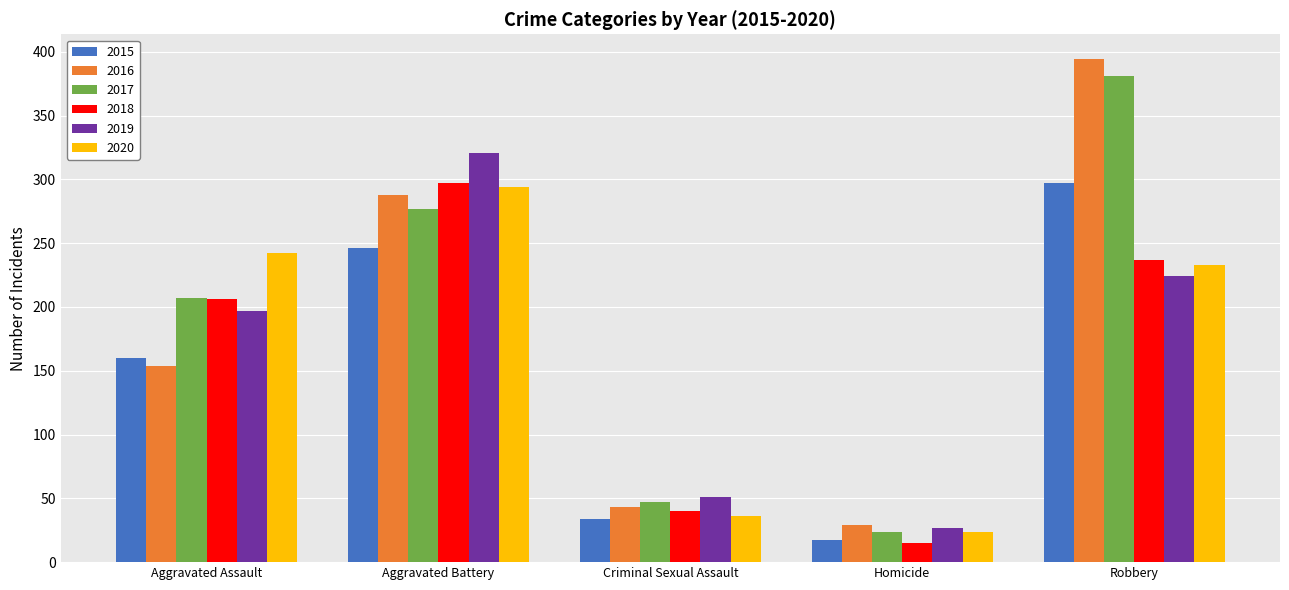

The value of 2017 at Aggravated Assault is 207. True or false?

True